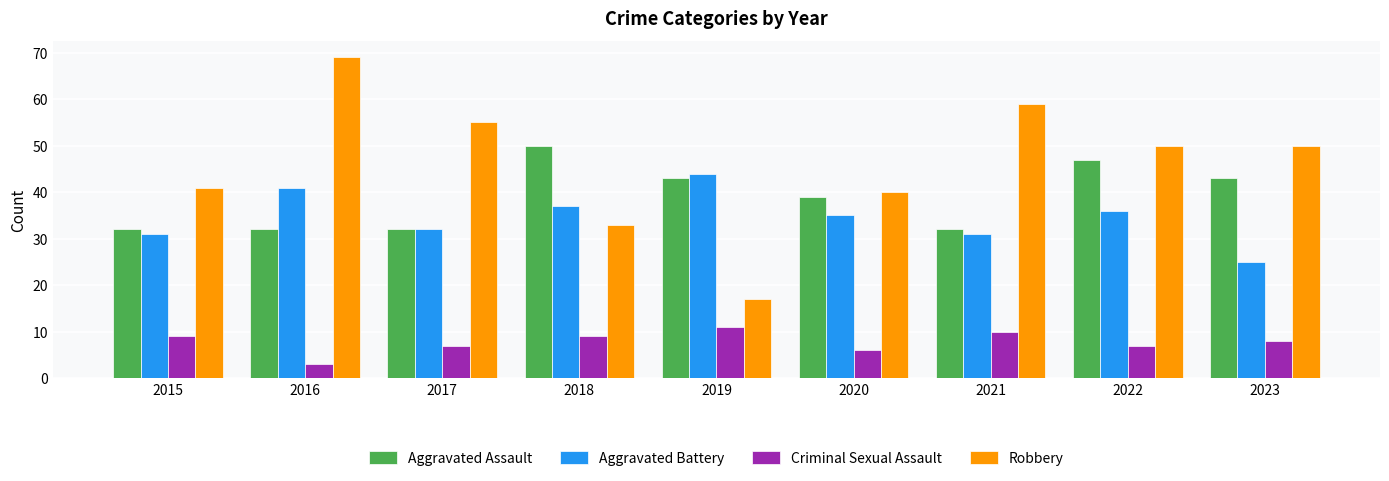

What is the sum of all Criminal Sexual Assault values?

70